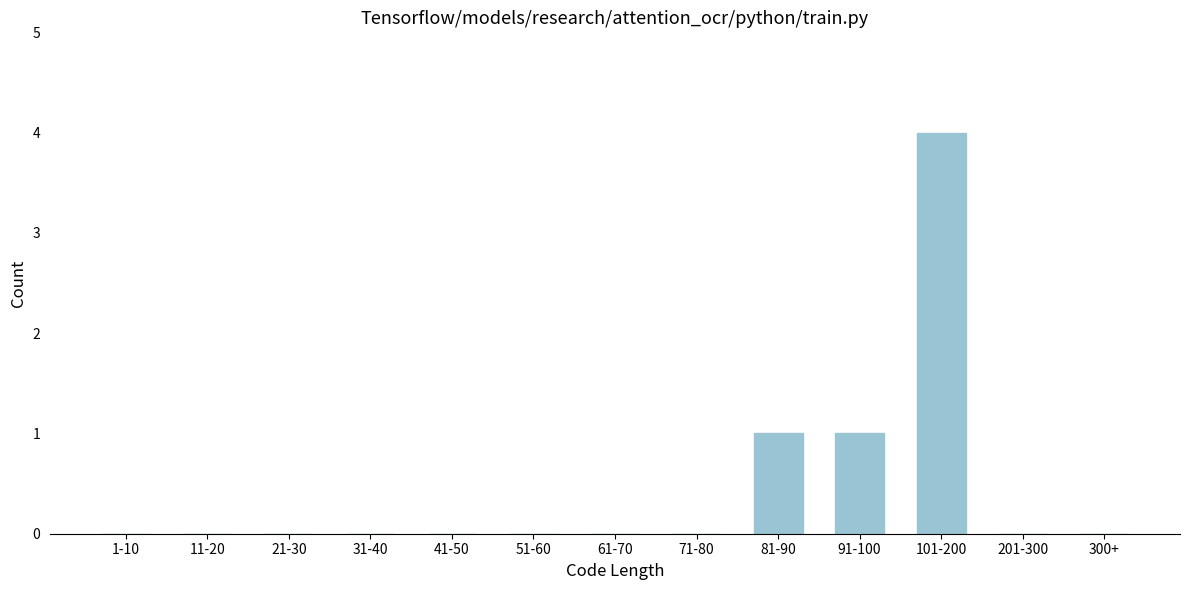

Reading left to right, extract all data points from this chart.

1-10=0	11-20=0	21-30=0	31-40=0	41-50=0	51-60=0	61-70=0	71-80=0	81-90=1	91-100=1	101-200=4	201-300=0	300+=0